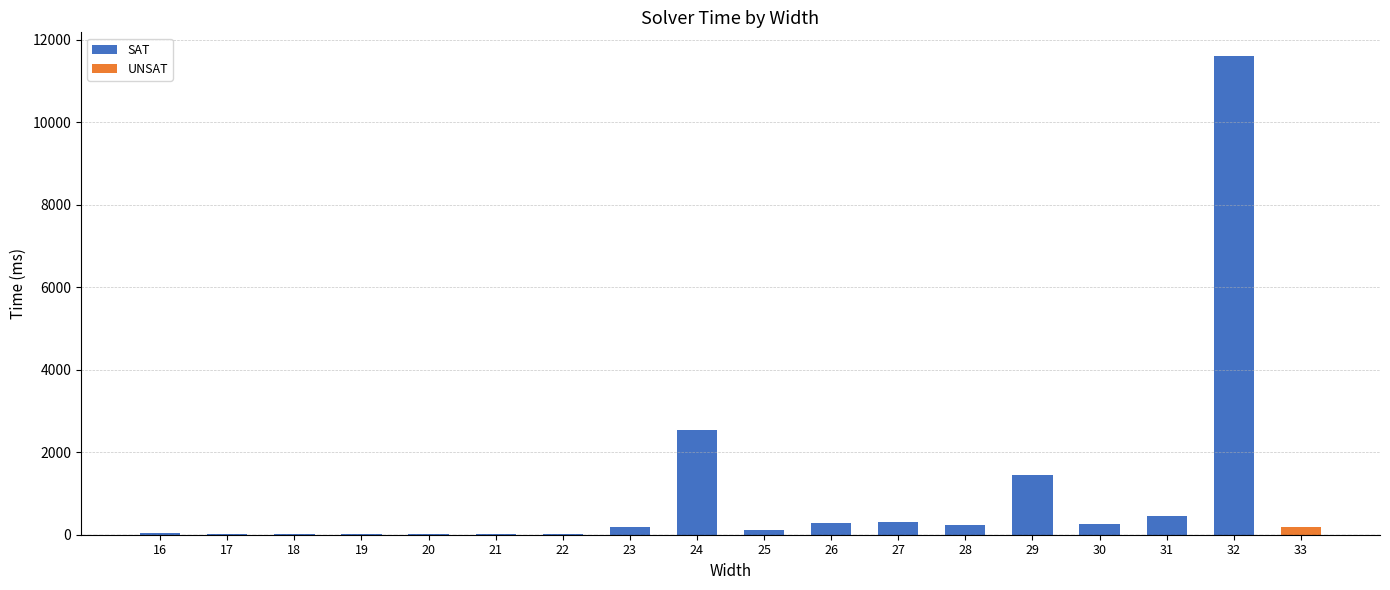

What is the difference between the highest and lowest values at 32?

11595